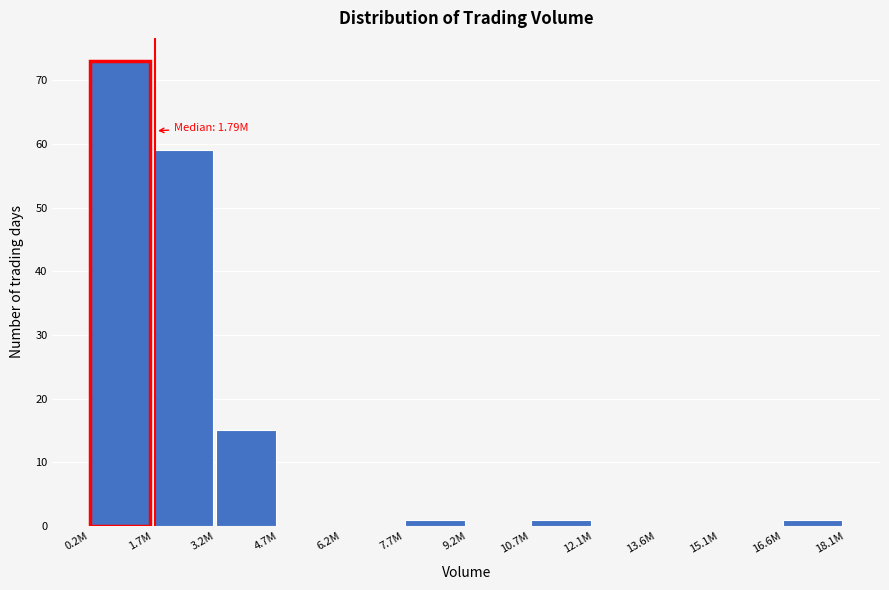

Reading right to left, extract all data points from this chart.

16.6M=1	15.1M=0	13.6M=0	12.1M=0	10.7M=1	9.2M=0	7.7M=1	6.2M=0	4.7M=0	3.2M=15	1.7M=59	0.2M=73